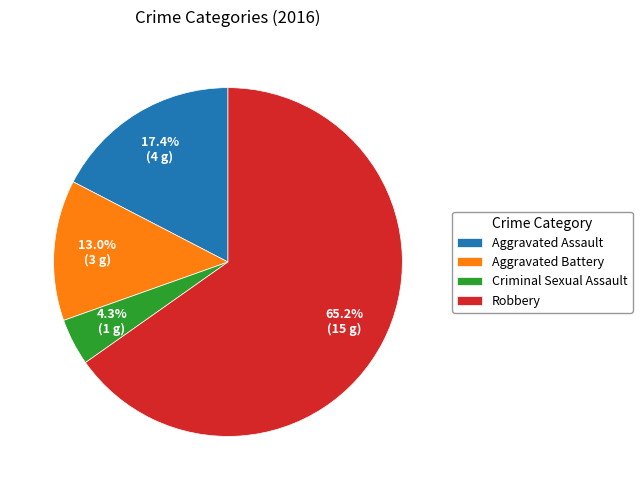

The Criminal Sexual Assault slice represents 4% of the pie. True or false?

True